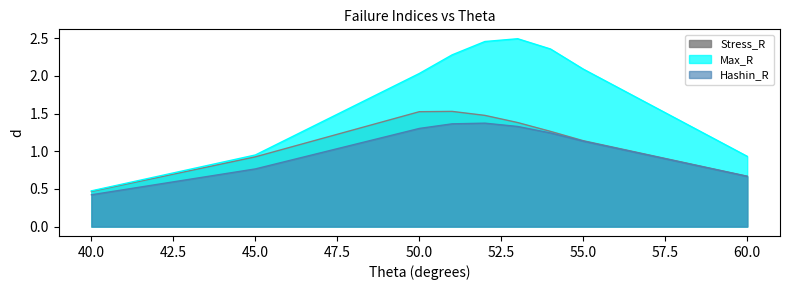

The value of Stress_R at 50.0 is 2.7. True or false?

False